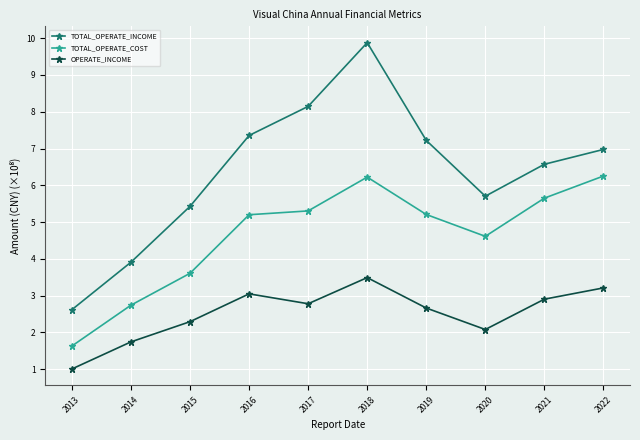

Is the value of TOTAL_OPERATE_COST at 2021 greater than the value of TOTAL_OPERATE_INCOME at 2015?

Yes